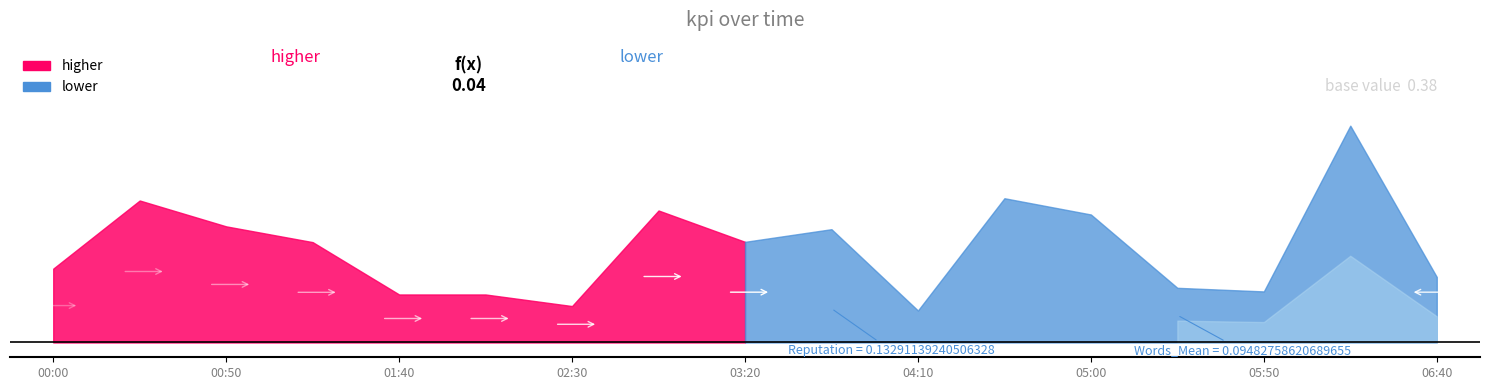

What position from the right is 02:30?

11